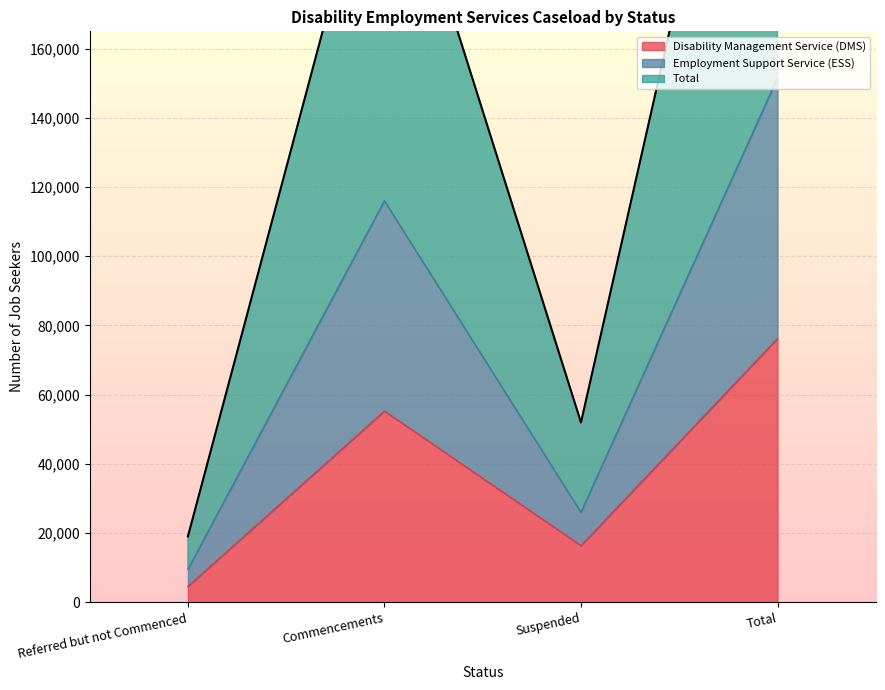

How many interior local peaks does the Disability Management Service (DMS) series have?

1